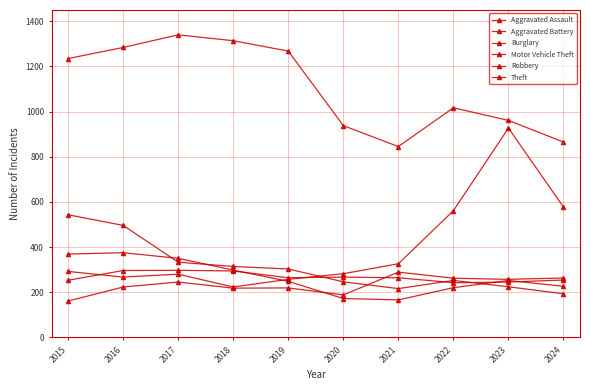

How many interior local peaks does the Aggravated Assault series have?

3